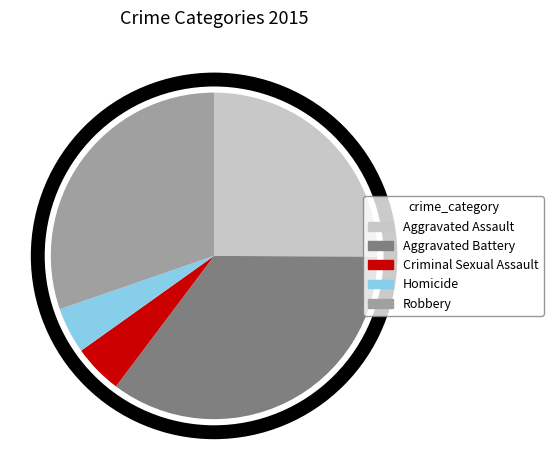

True or false: Robbery accounts for 30% of the total.

True